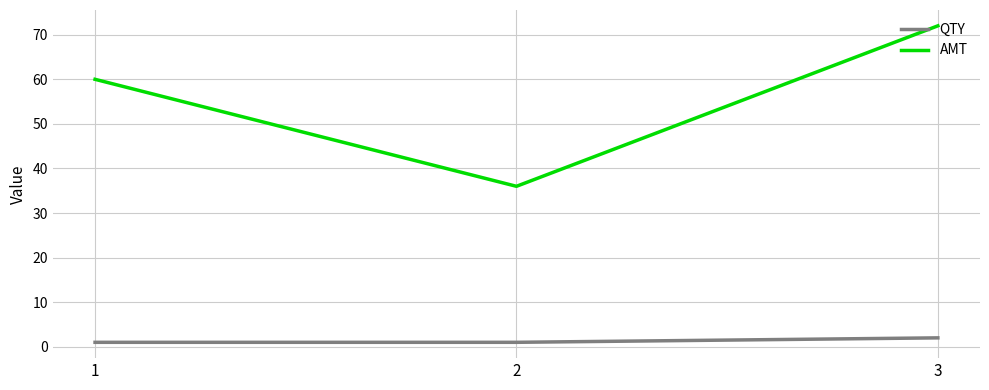

List the series in order of their peak value, highest first.

AMT, QTY